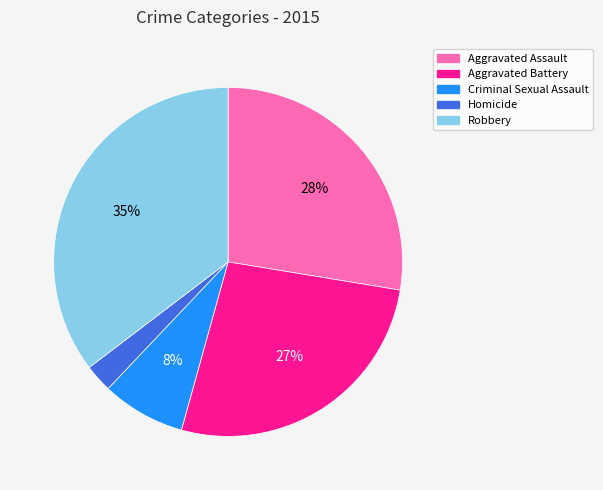

Which slice is the largest?

Robbery